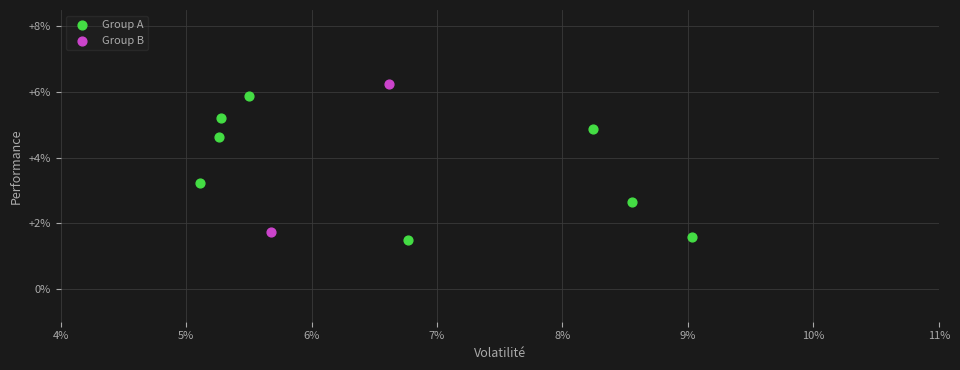

Which series has the largest Y range (max minus min)?

Group B